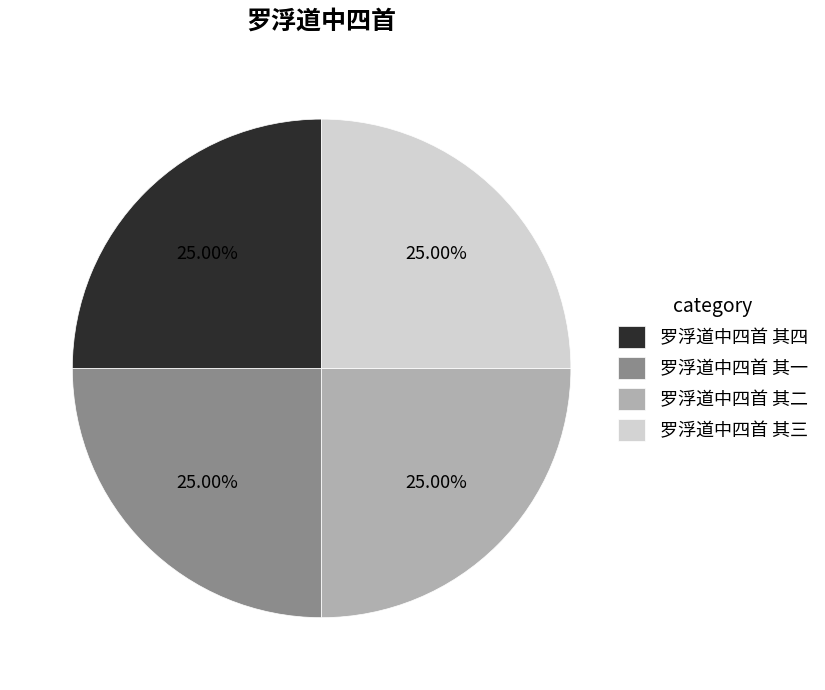

To the nearest percent, what percentage of the pie is 罗浮道中四首 其四?

25%